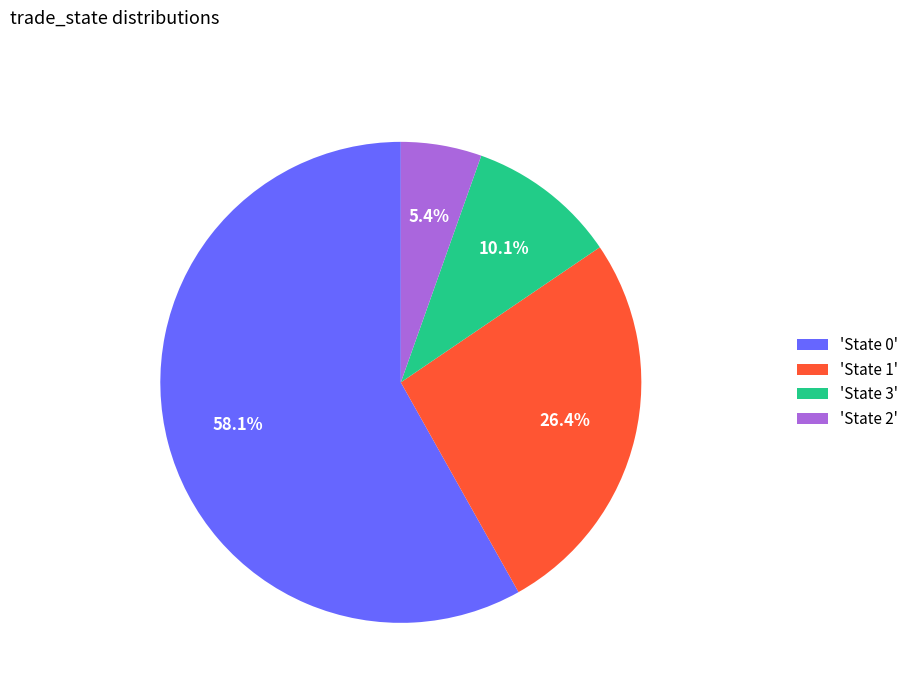

What percentage is NOT represented by 'State 1'?

73.6%